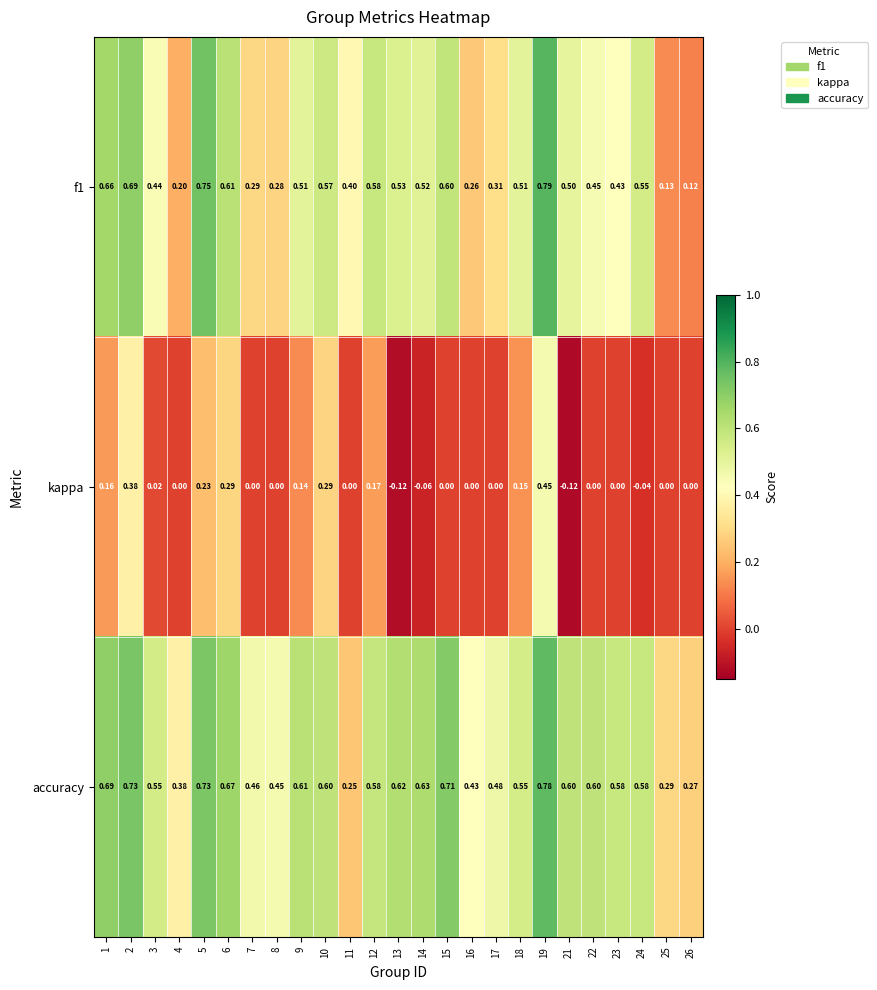

Which series changed the most between 5 and 24?

kappa